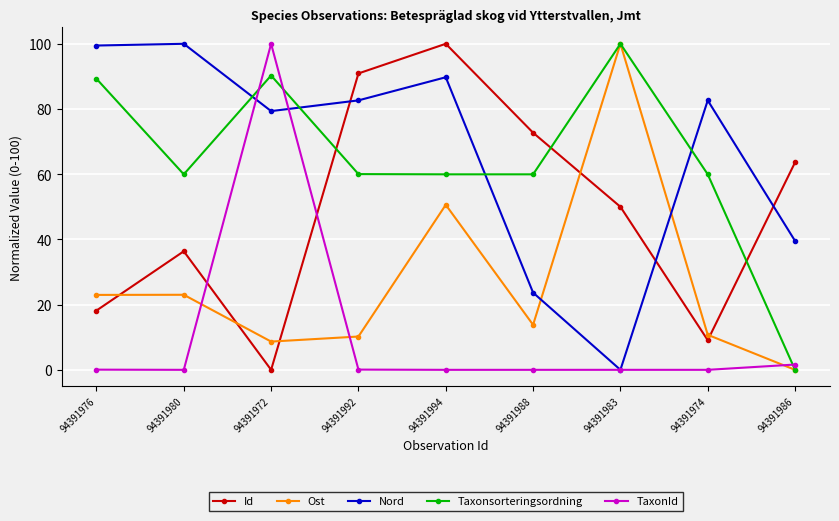

How many values in the Nord series are below 82?

4